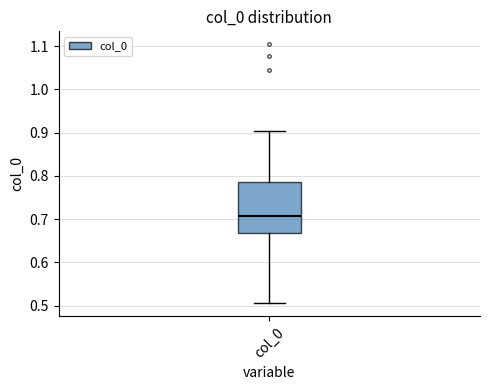

Read this box plot against the y-axis: the position of the median line, the range covered by the box, and the ends of both whiskers. The values are not printed on the chart, so give them approximately, as read against the axis.

median 0.71, box 0.67 to 0.78, whiskers 0.51 to 0.90